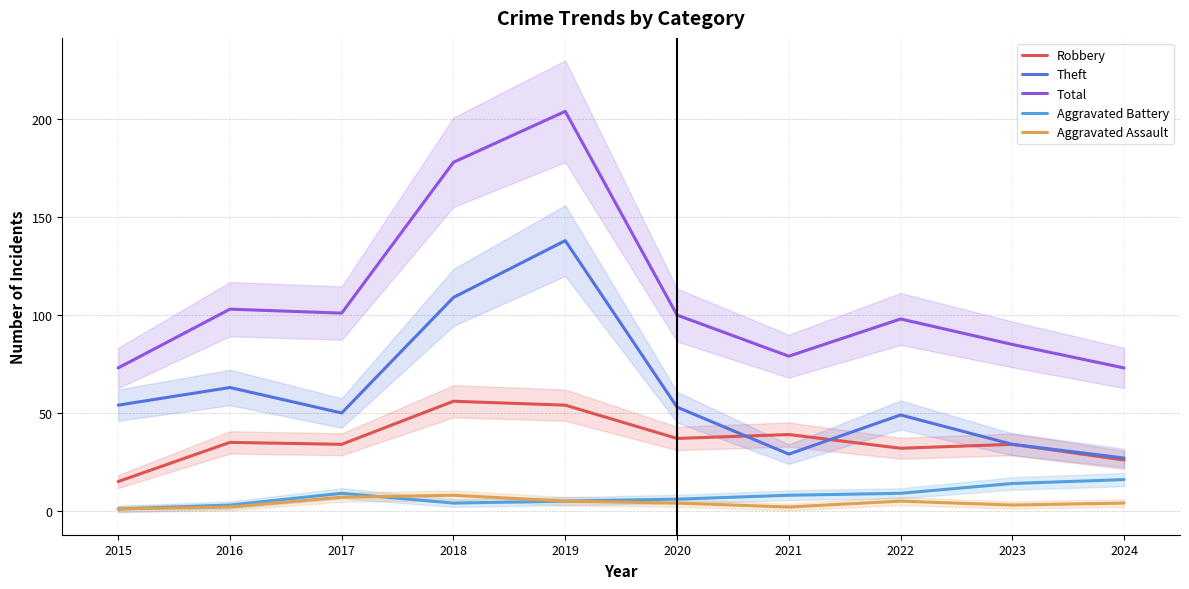

At which category is the sum across all series the highest?

2019